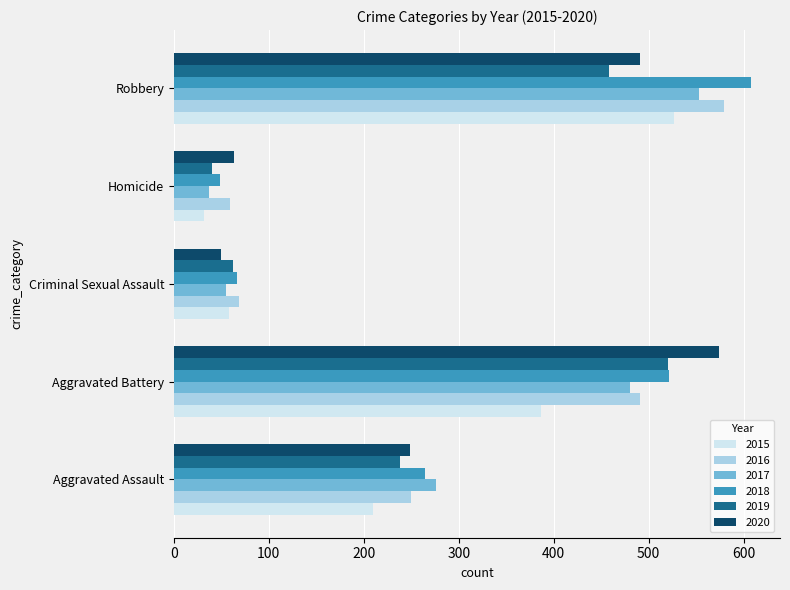

What is the difference between the highest and lowest values at Robbery?

150